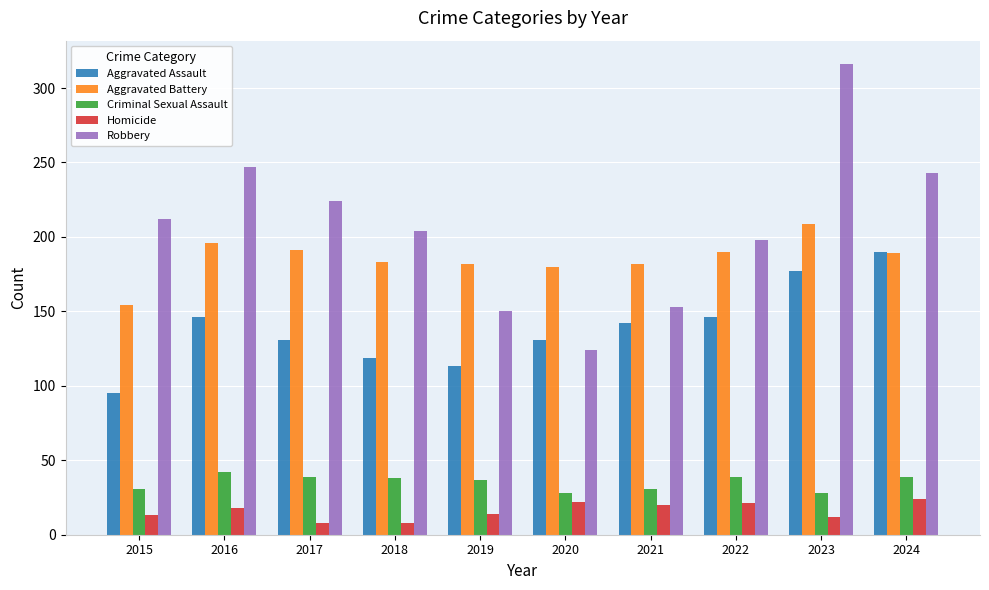

At how many categories does at least one series exceed 123?

10